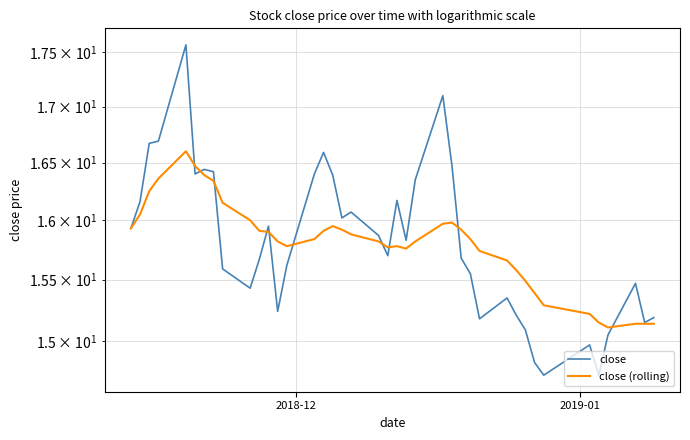

True or false: close has more than 1 interior local peaks.

True